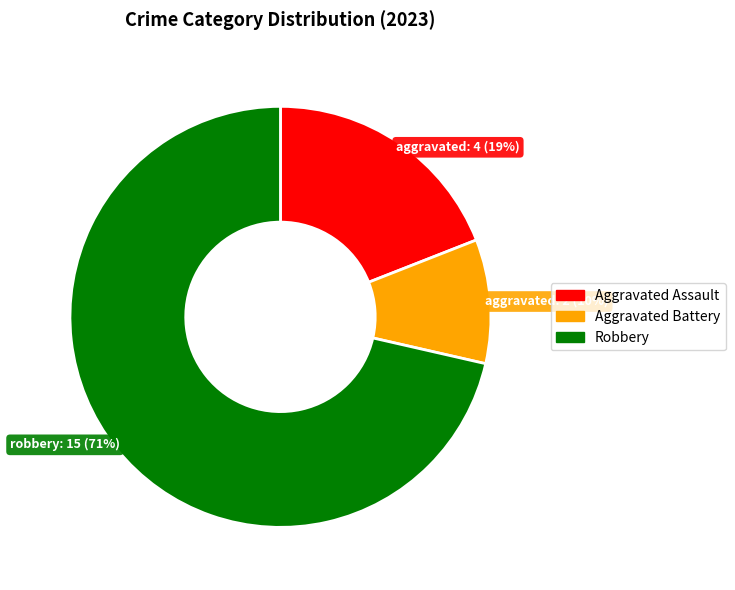

Does any single category account for the majority?

Yes